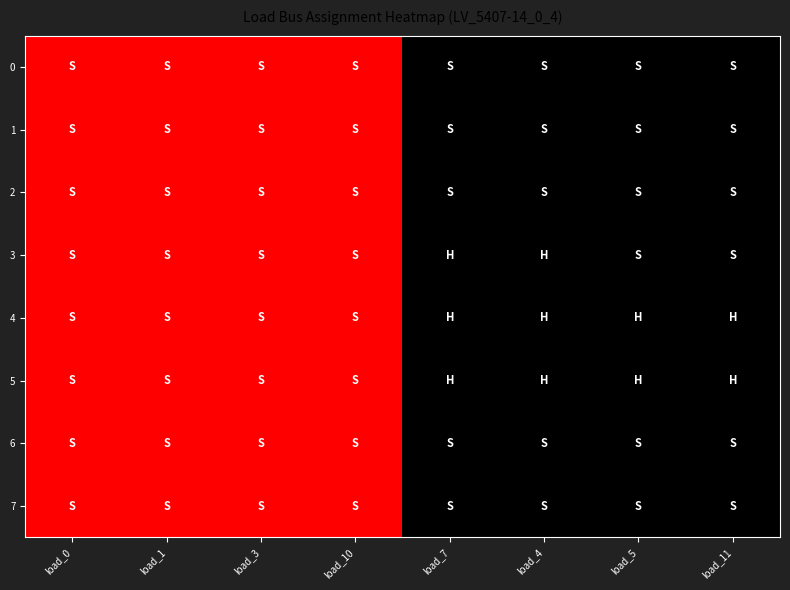

Reading left to right, transcribe all the data shown in this chart.

0: load_0=0	load_1=0	load_3=0	load_10=0	load_7=1	load_4=1	load_5=1	load_11=1
1: load_0=0	load_1=0	load_3=0	load_10=0	load_7=1	load_4=1	load_5=1	load_11=1
2: load_0=0	load_1=0	load_3=0	load_10=0	load_7=1	load_4=1	load_5=1	load_11=1
3: load_0=0	load_1=0	load_3=0	load_10=0	load_7=1	load_4=1	load_5=1	load_11=1
4: load_0=0	load_1=0	load_3=0	load_10=0	load_7=1	load_4=1	load_5=1	load_11=1
5: load_0=0	load_1=0	load_3=0	load_10=0	load_7=1	load_4=1	load_5=1	load_11=1
6: load_0=0	load_1=0	load_3=0	load_10=0	load_7=1	load_4=1	load_5=1	load_11=1
7: load_0=0	load_1=0	load_3=0	load_10=0	load_7=1	load_4=1	load_5=1	load_11=1